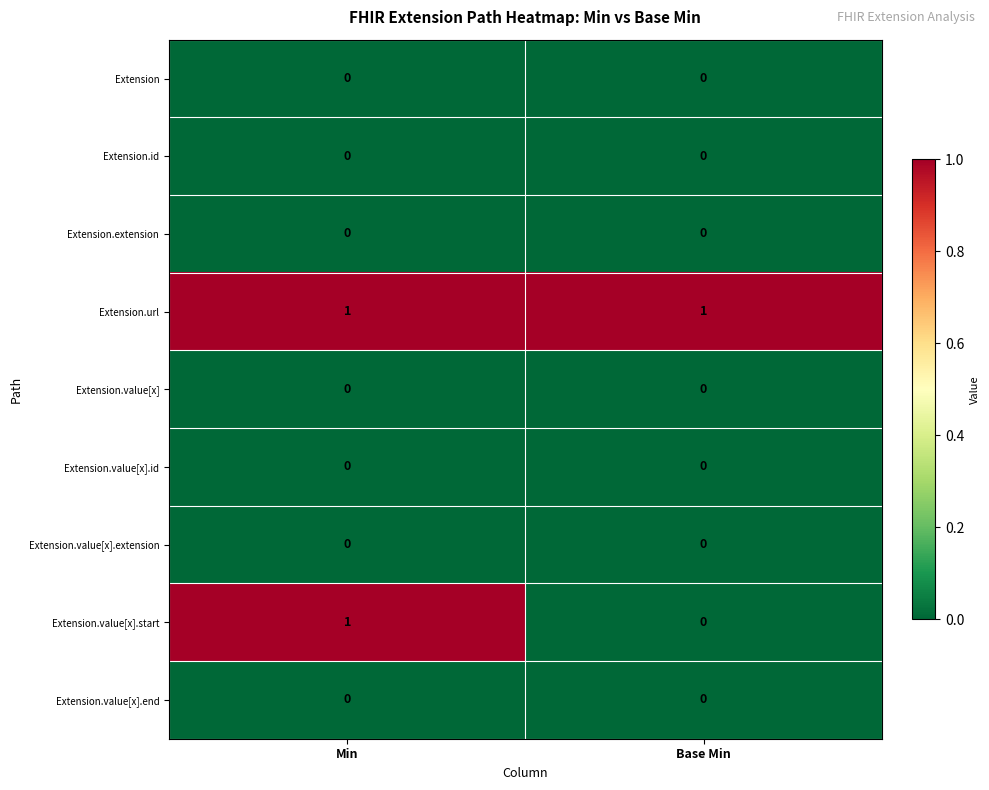

True or false: Extension.value[x].start has a value of 1 at Min.

True